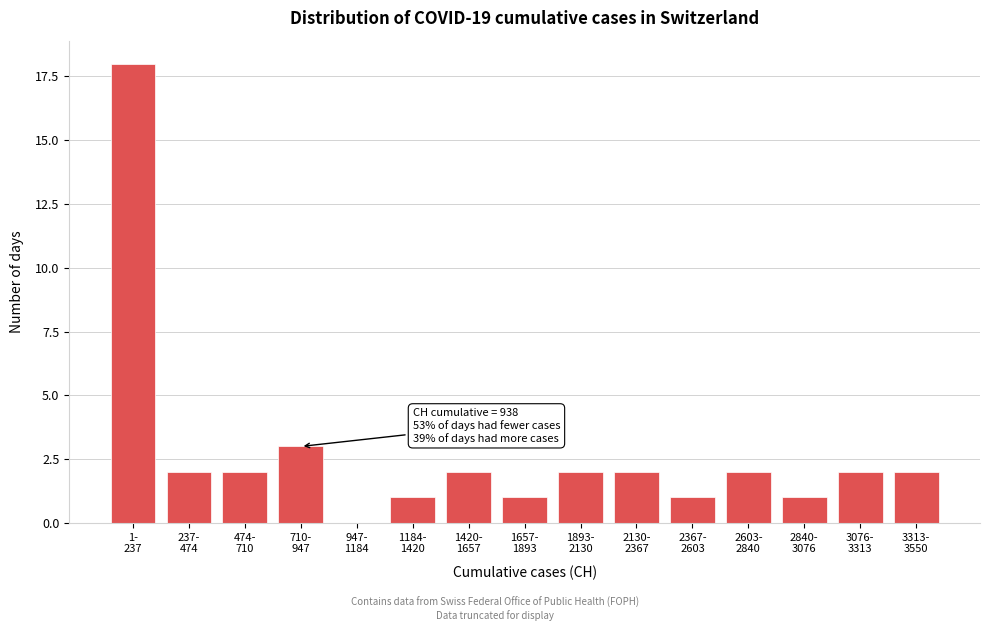

What is the sum of all values?

41